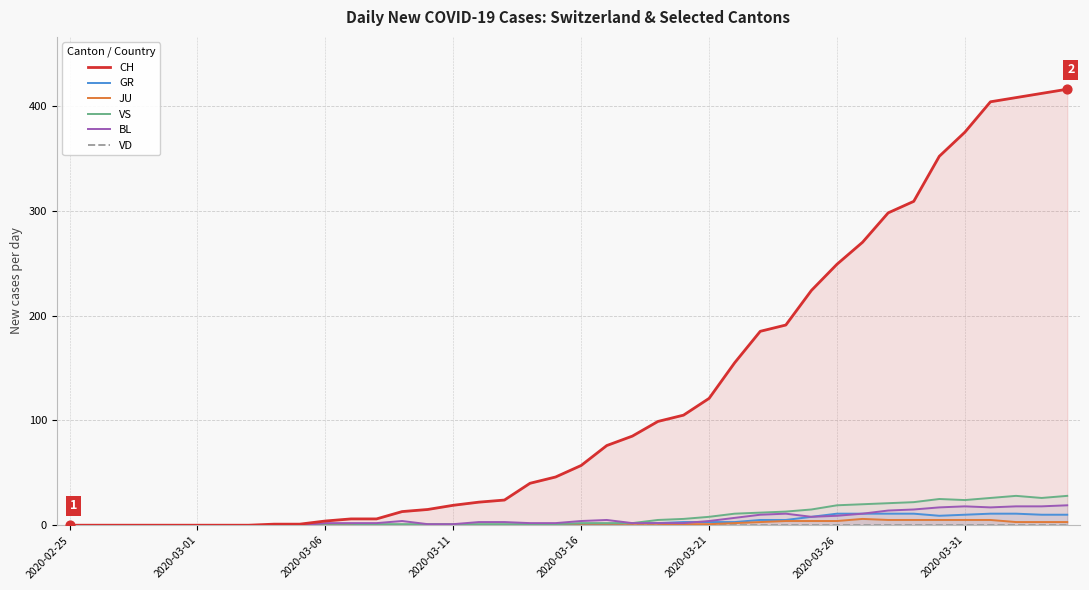

Which series has the largest total across all categories?

CH